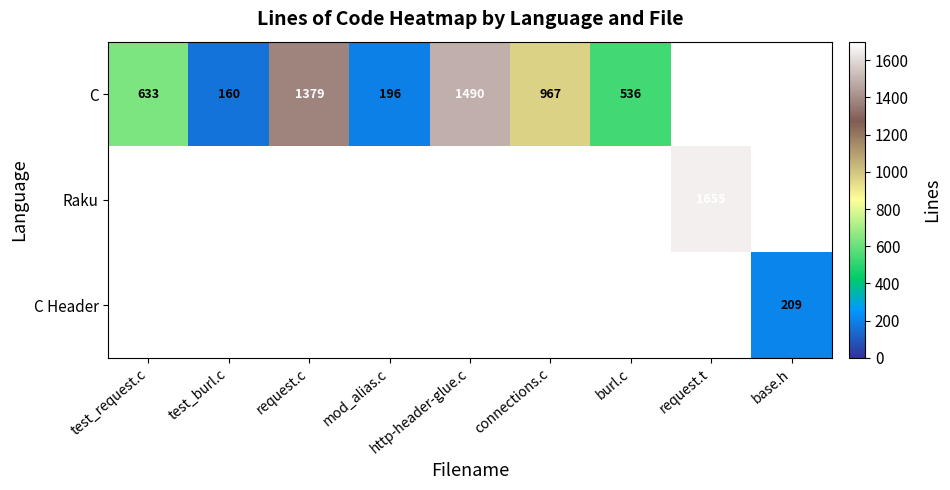

True or false: C has a value of 1490 at http-header-glue.c.

True